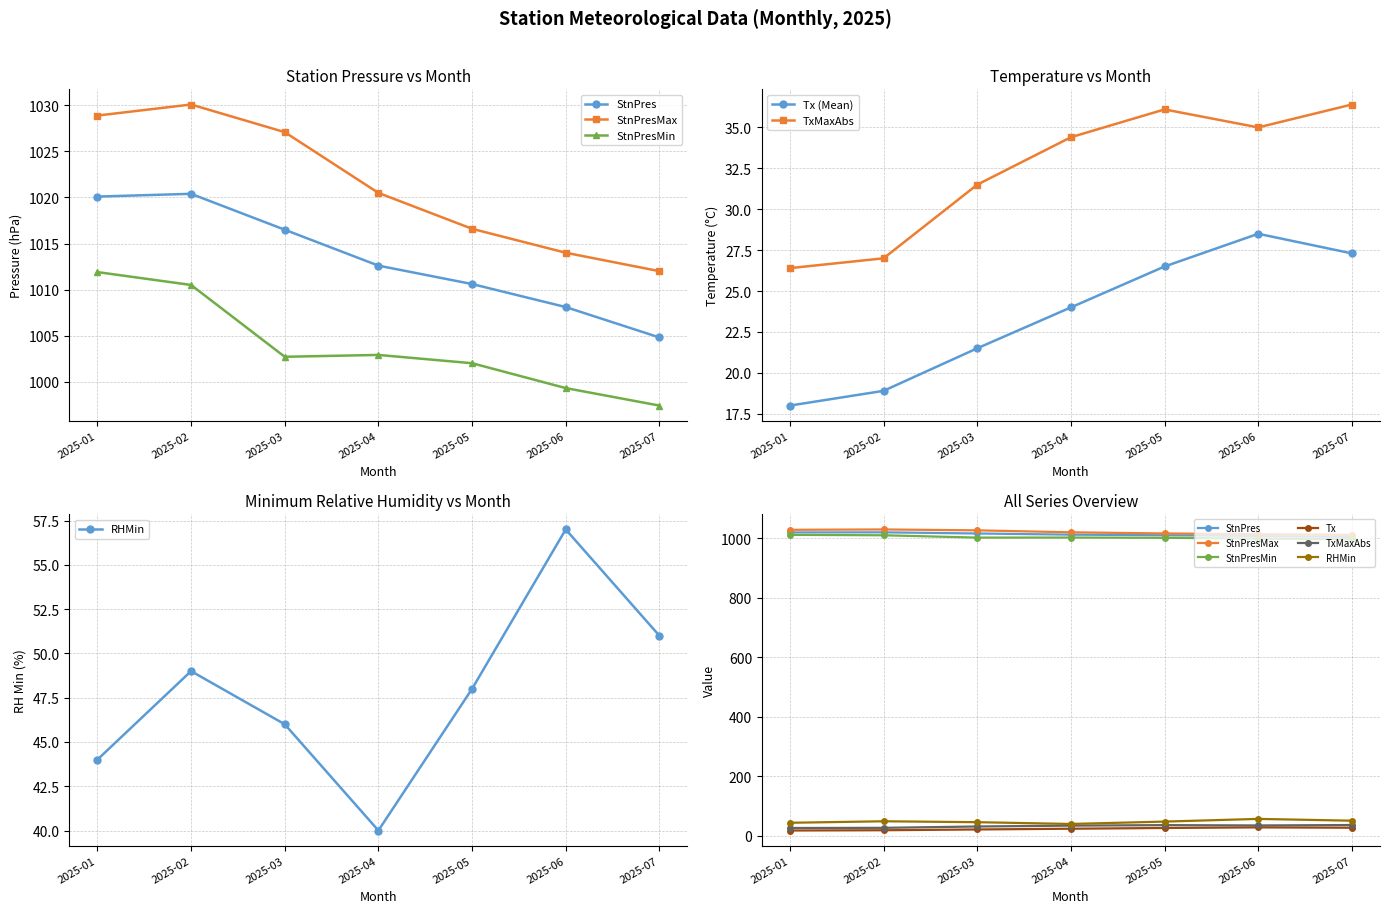

What is the smallest value displayed?

18.0